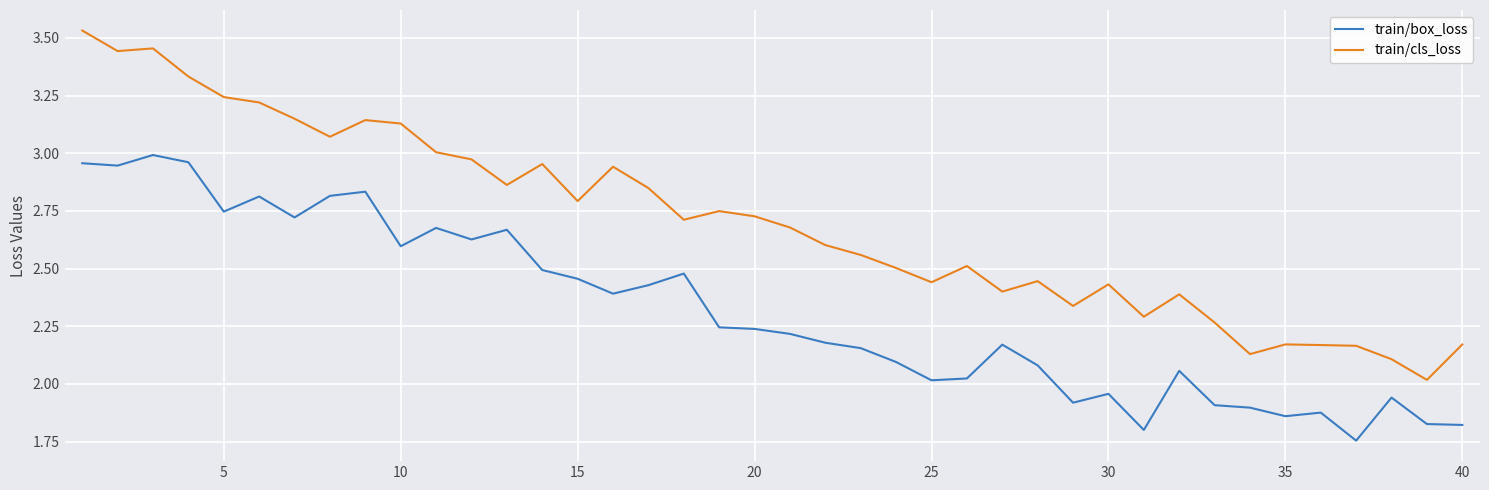

What is the difference between the maximum and minimum values in the train/box_loss series?

1.2